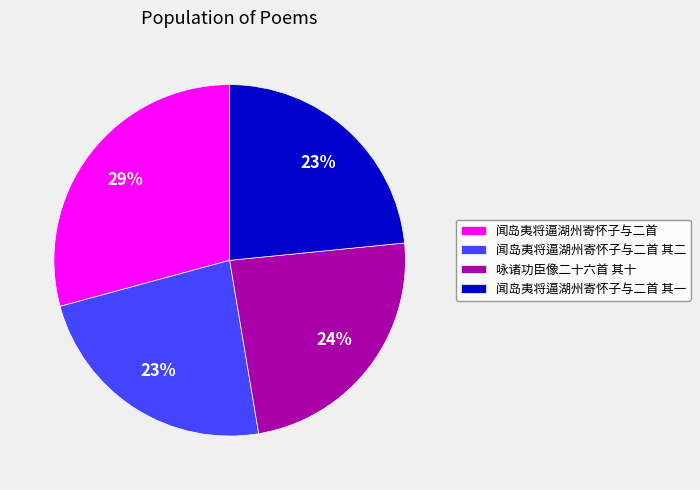

The 闻岛夷将逼湖州寄怀子与二首 其二 slice represents 18% of the pie. True or false?

False